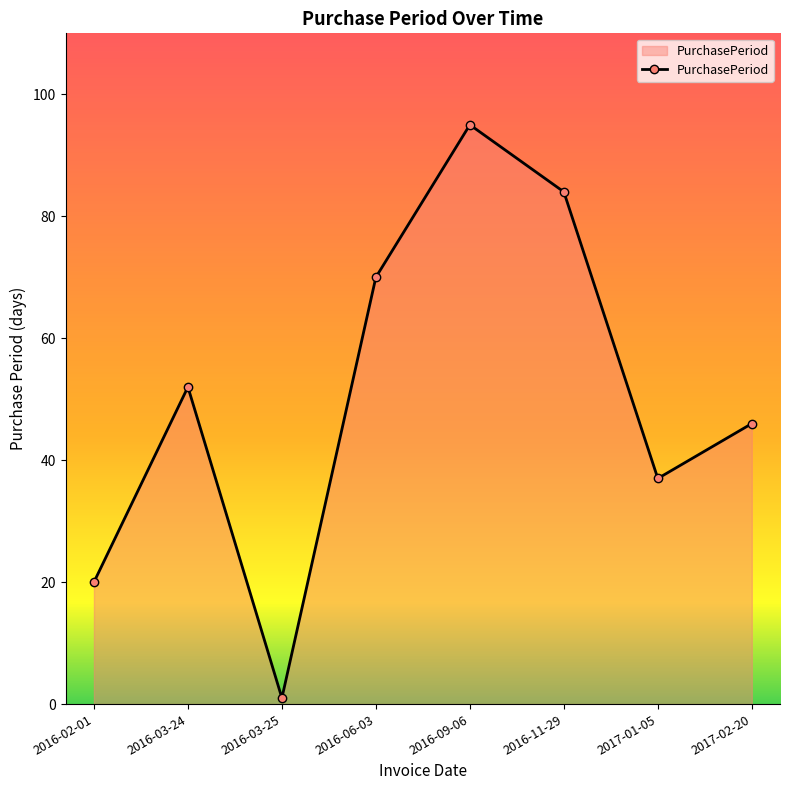

At which category does the data reach its first local peak?

2016-03-24